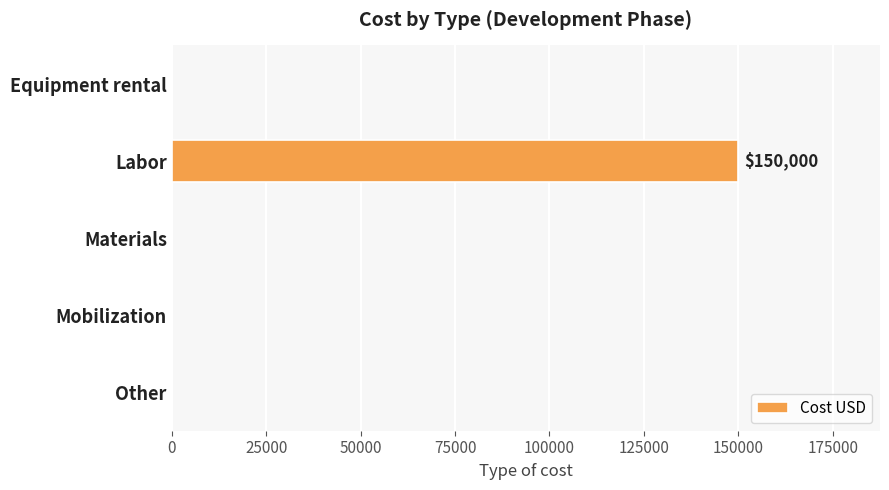

Reading bottom to top, list all the values displayed in this chart.

Other=0	Mobilization=0	Materials=0	Labor=150000	Equipment rental=0